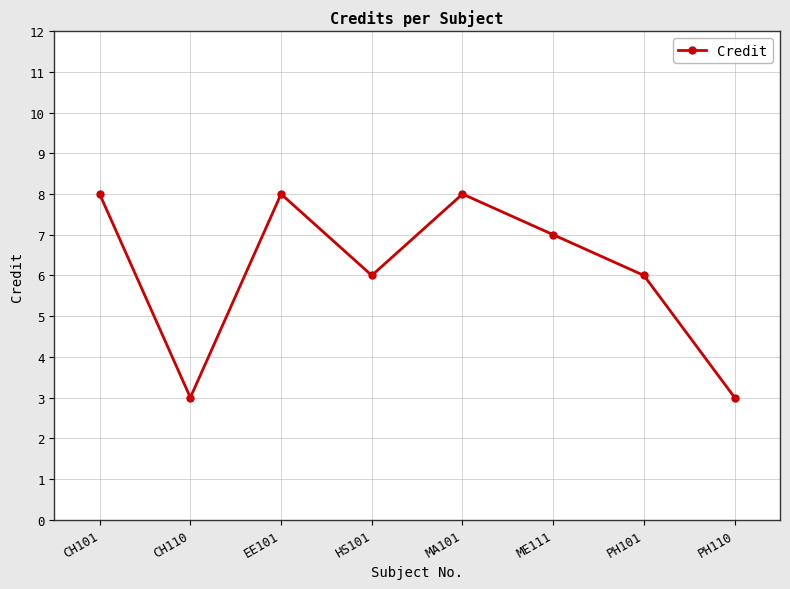

Where does the data first go above 7?

CH101